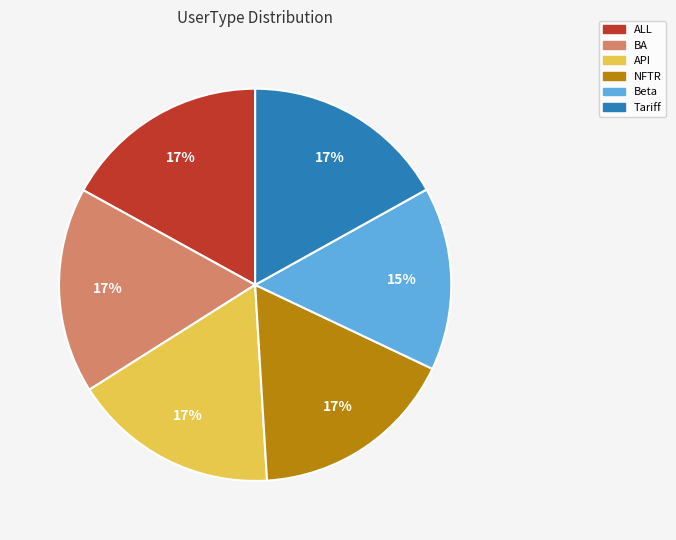

To the nearest percent, what is the average slice percentage?

17%